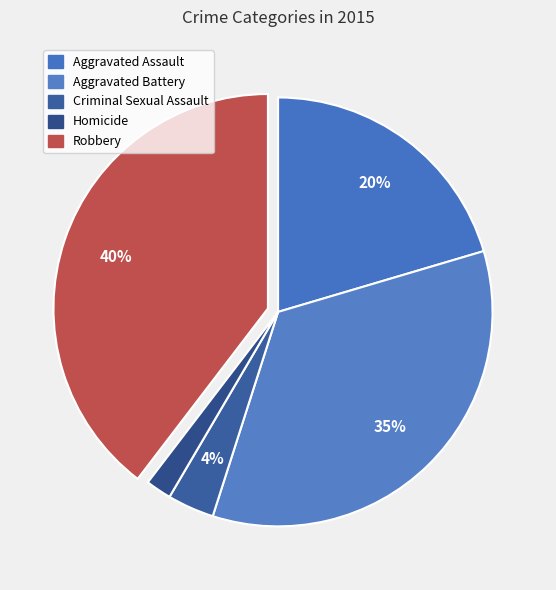

The Aggravated Assault slice represents 20% of the pie. True or false?

True